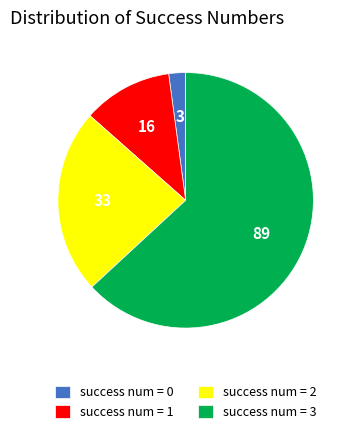

Is it true that success num = 1 is 23% of the pie?

False